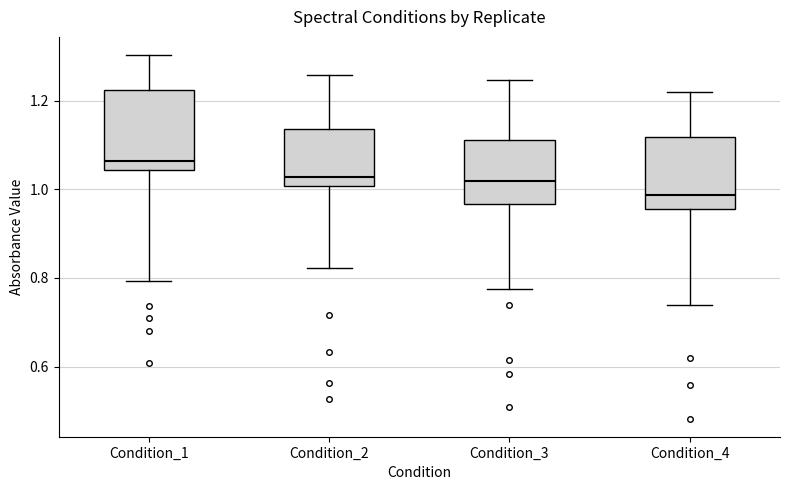

Which box has the lowest median line?

Condition_4